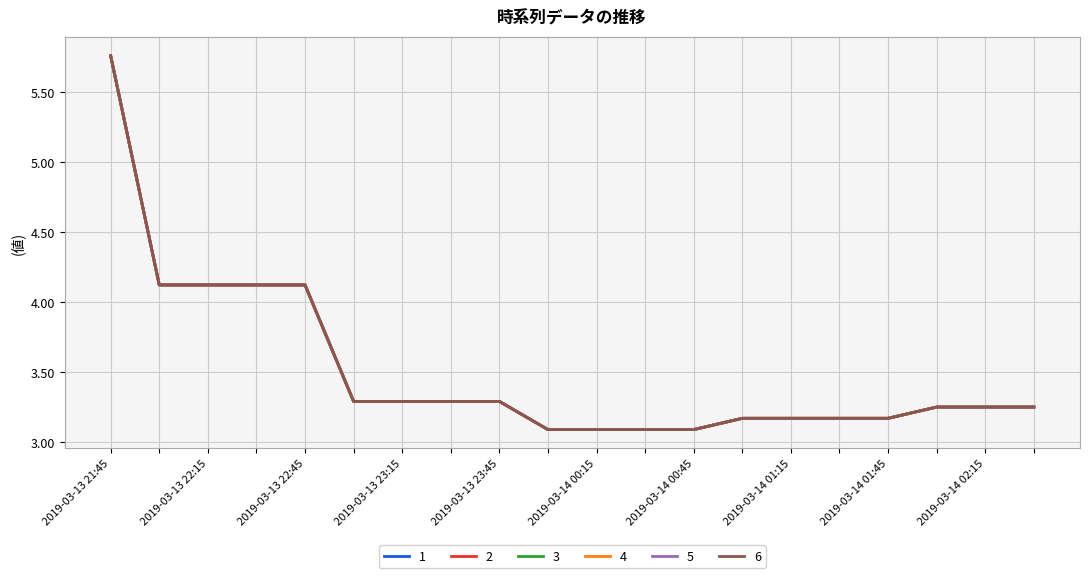

Does the chart display data point markers on the line(s)?

No